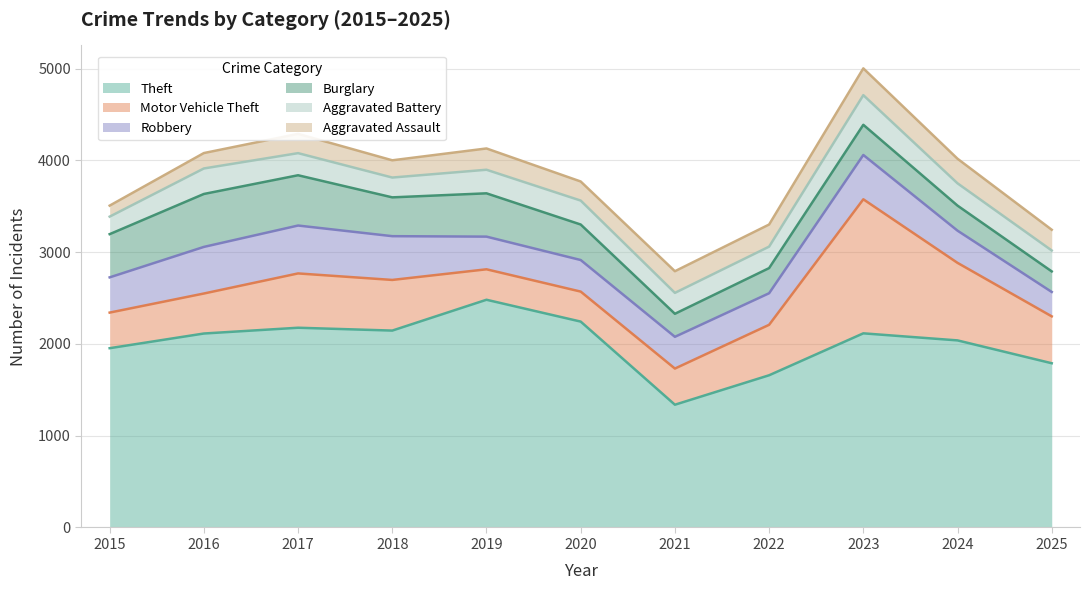

At how many categories does at least one series exceed 1488?

10